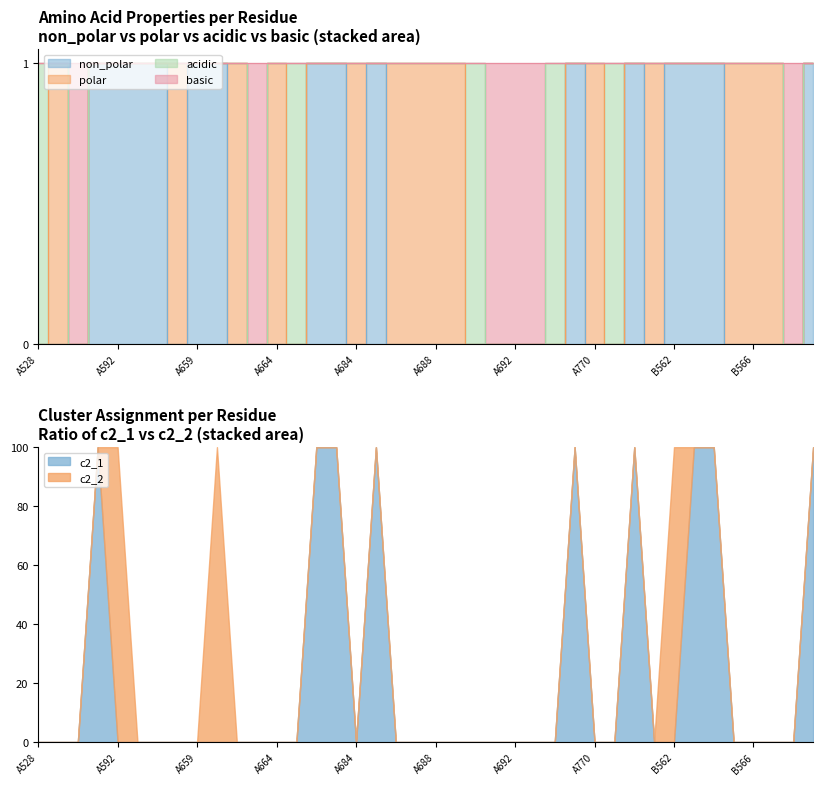

How many non_polar values are between 0 and 1?

40